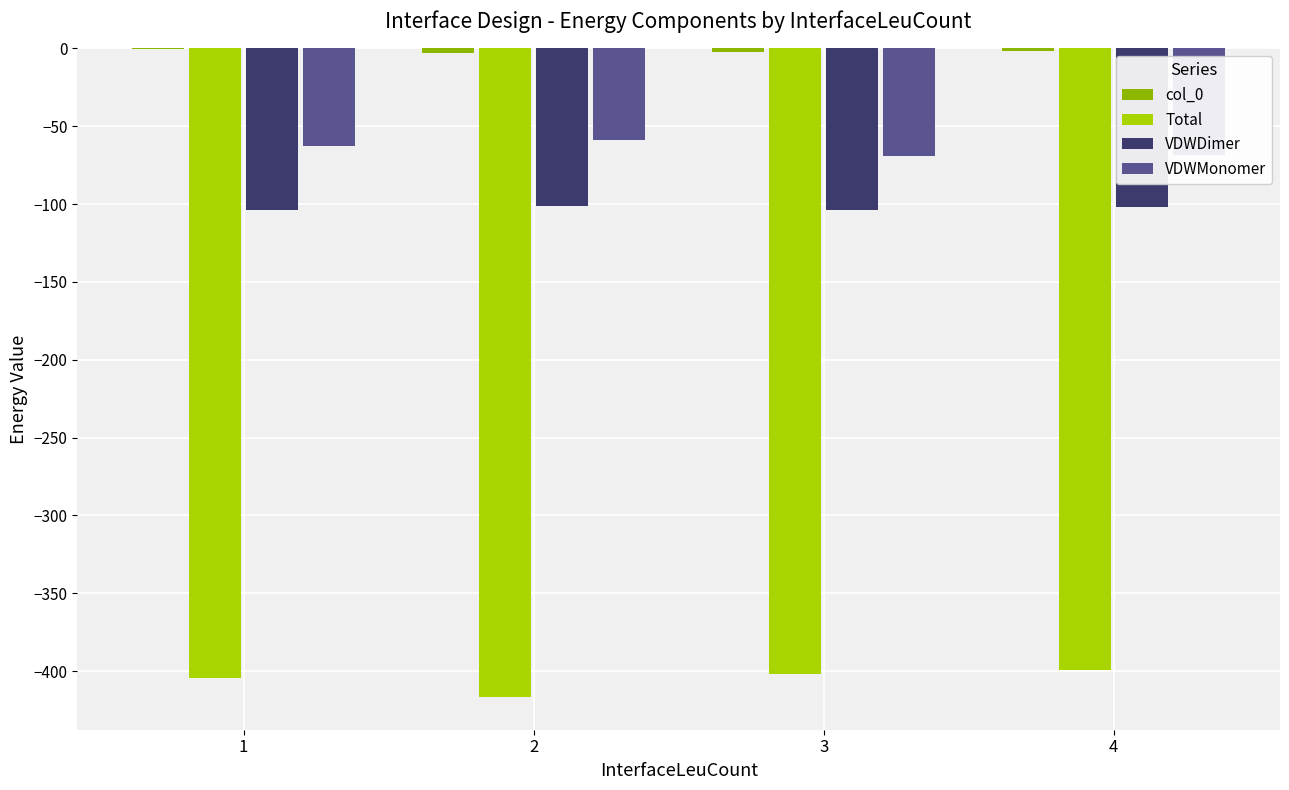

Which series has the widest spread of values?

Total